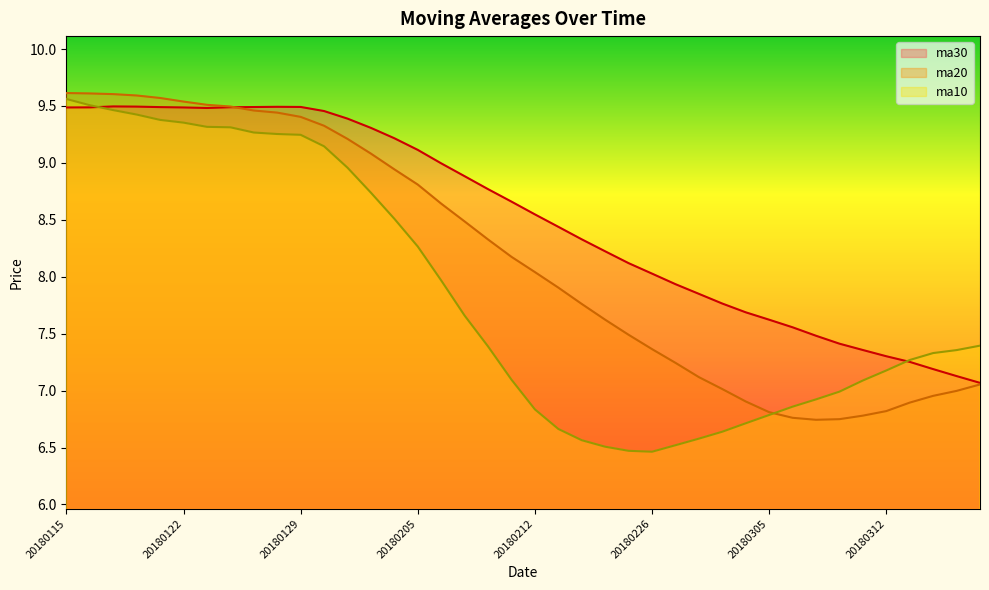

Between which two adjacent categories do ma10 and ma30 first intersect?

20180116 and 20180117